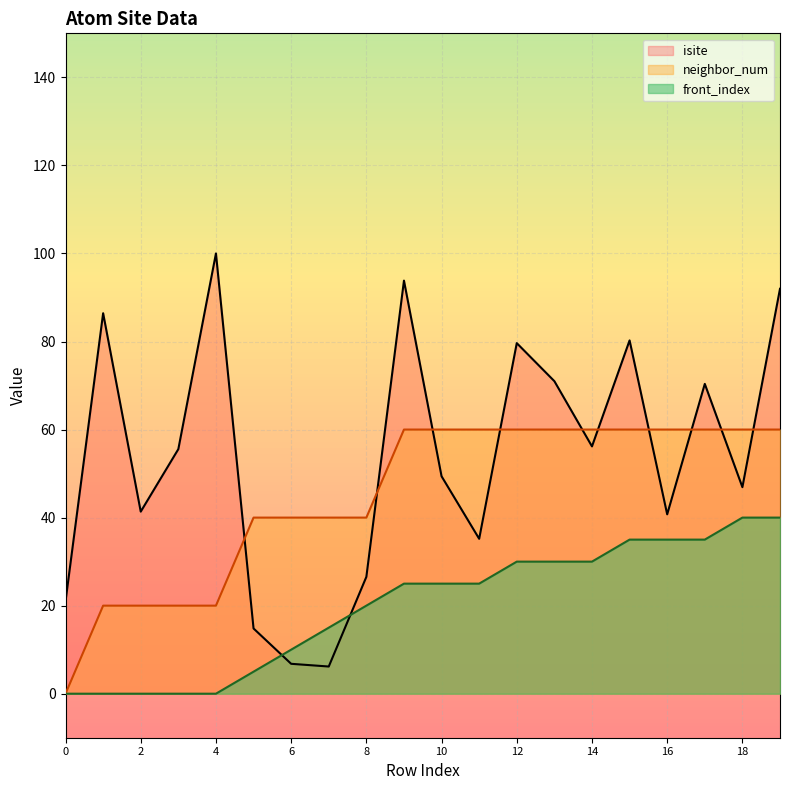

Which series has the largest range (max minus min)?

isite